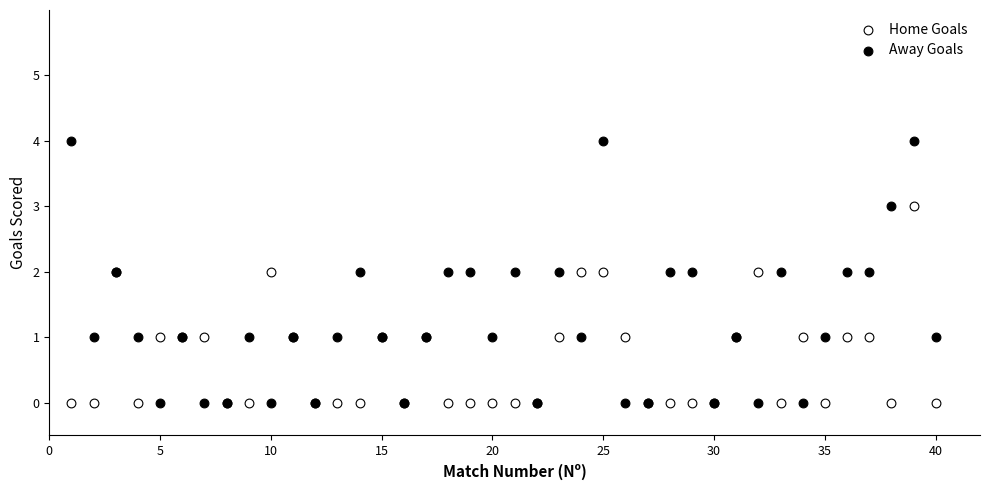

Which series contains the highest Y value?

Away Goals